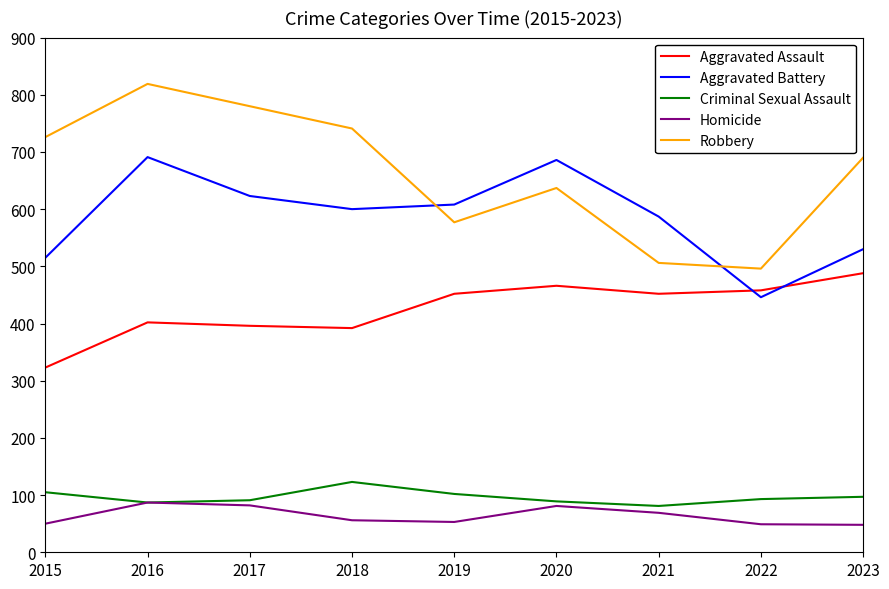

Which series has the largest total across all categories?

Robbery